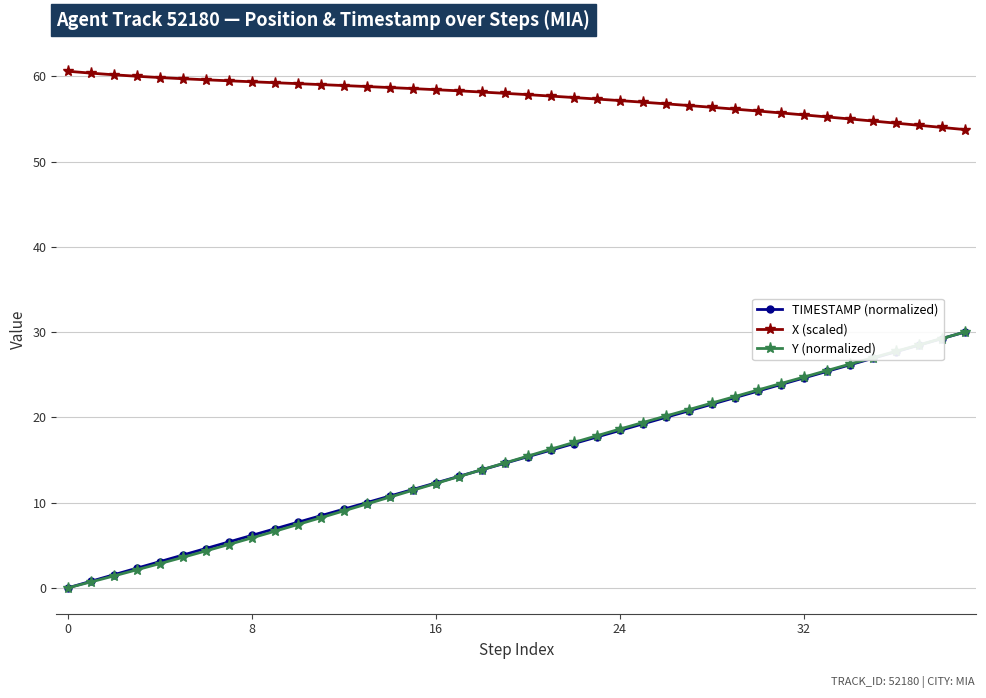

True or false: X (scaled) and TIMESTAMP (normalized) cross at least once.

False